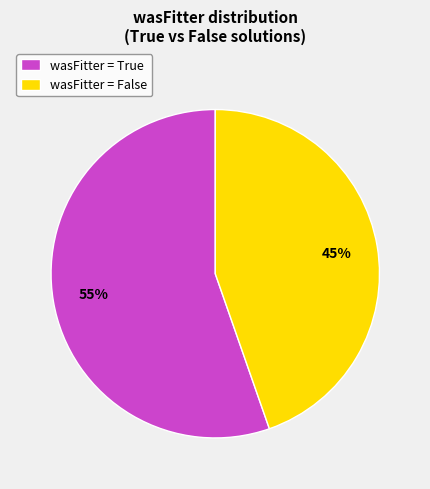

How many slices are in this pie chart?

2